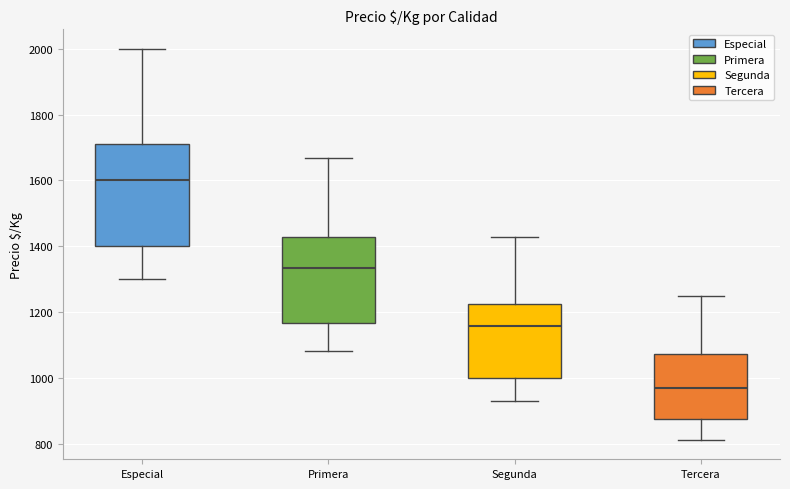

Reading left to right, transcribe this box plot: for each box, give where its median line is, the range the box spans, and where its two whiskers end, as read against the y-axis. The values are not printed on the chart, so give them approximately, as read against the axis.

Especial: median 1600, box 1400 to 1720, whiskers 1300 to 2000
Primera: median 1340, box 1160 to 1420, whiskers 1080 to 1660
Segunda: median 1160, box 1000 to 1220, whiskers 920 to 1420
Tercera: median 960, box 880 to 1080, whiskers 820 to 1260